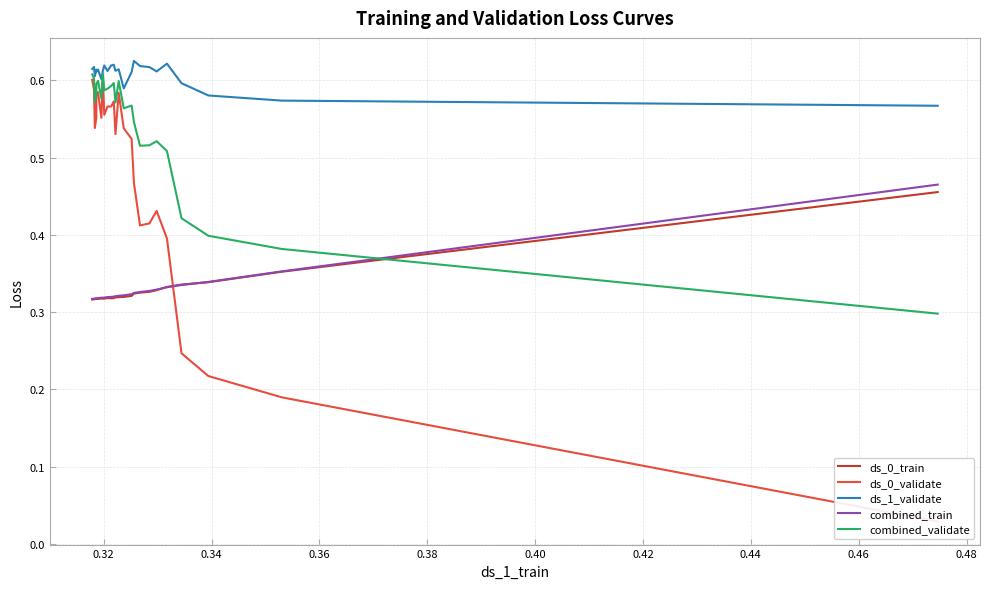

Rank the series by their maximum value, from highest to lowest.

ds_1_validate, combined_validate, ds_0_validate, combined_train, ds_0_train